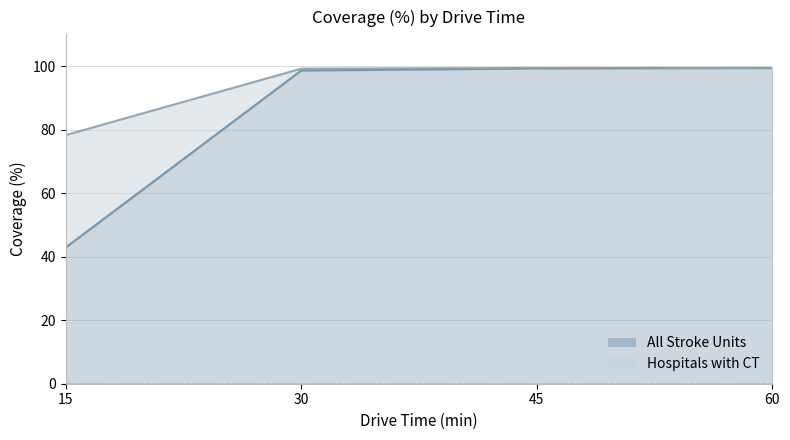

What is the sum of the All Stroke Units values at 15 and 30?

141.5